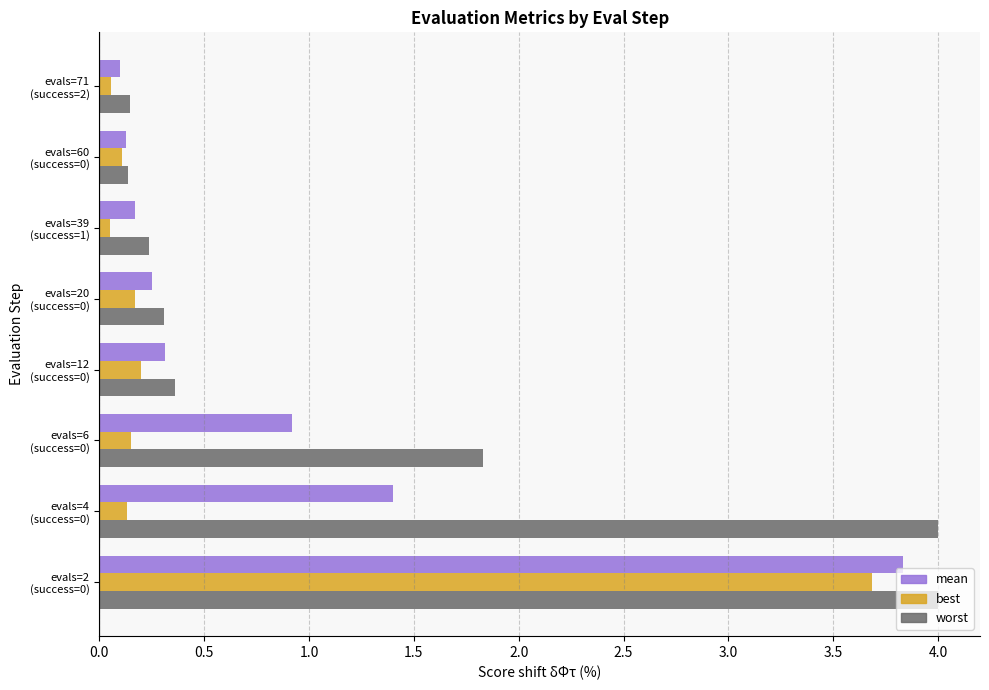

Which series has the largest range (max minus min)?

worst